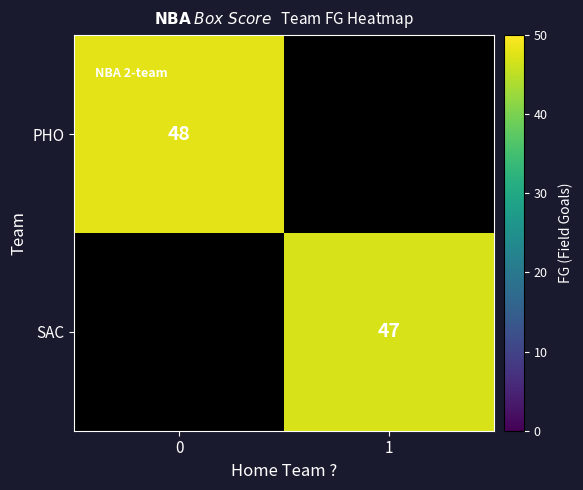

The value of SAC at 1 is 47. True or false?

True